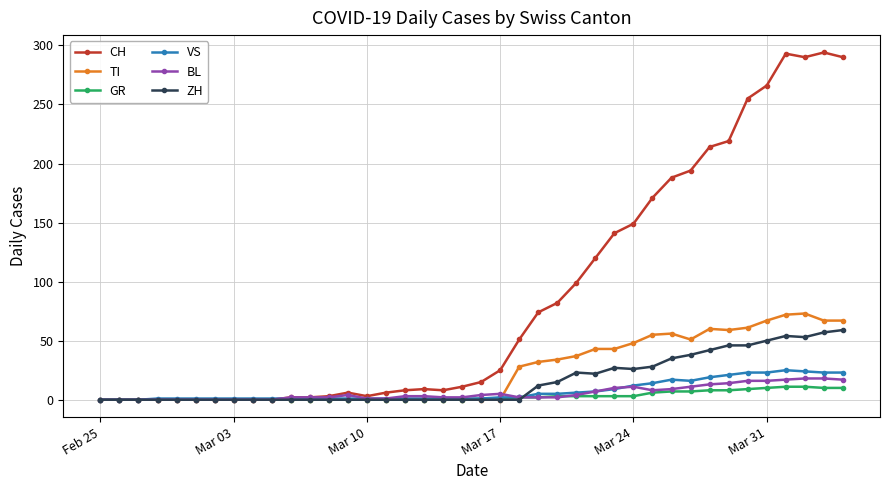

Which series has the largest range (max minus min)?

CH